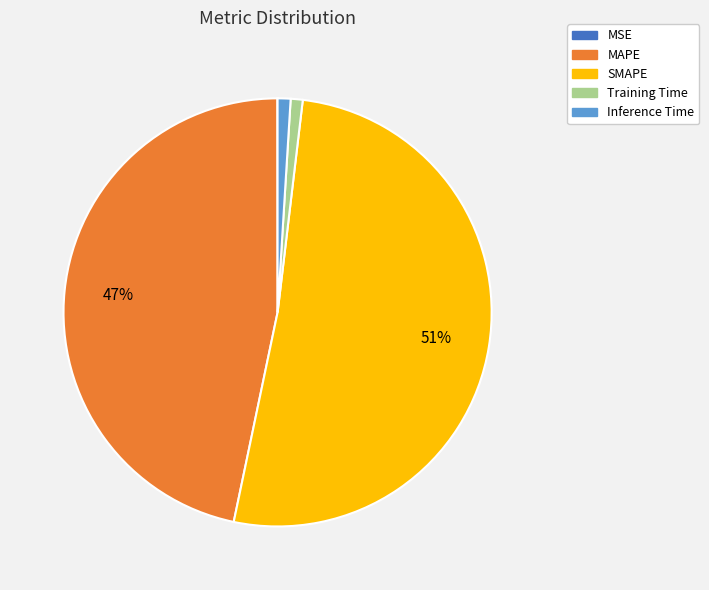

What percentage is the MAPE slice, to the nearest percent?

47%